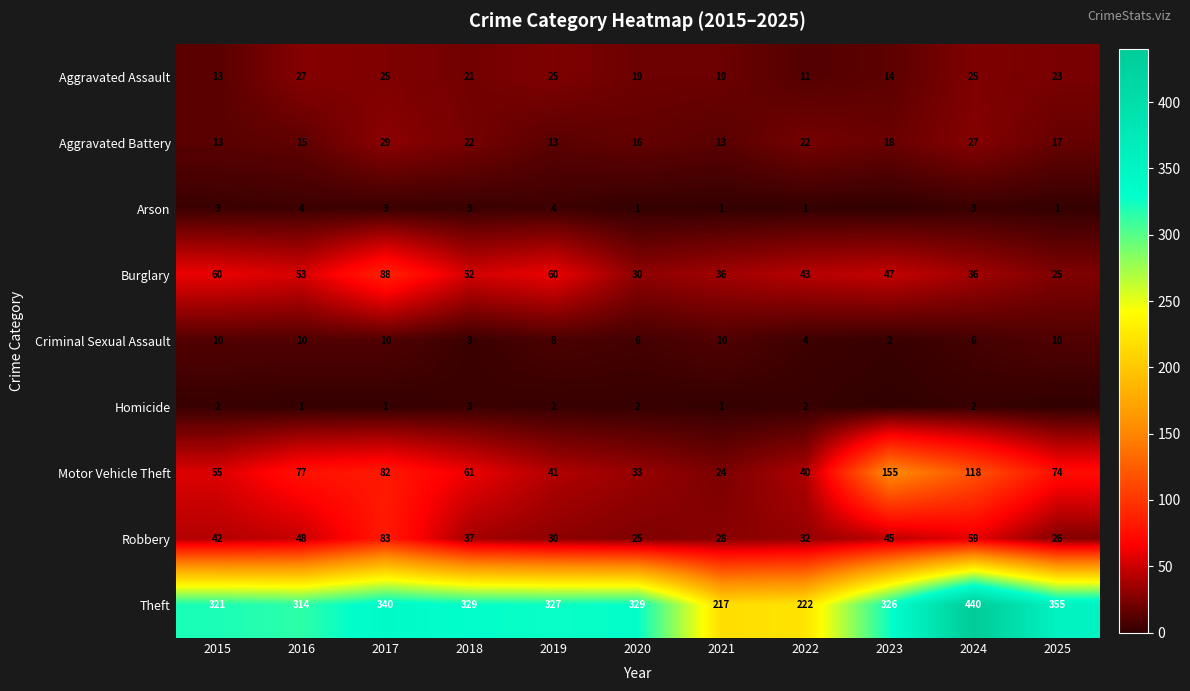

The Burglary series shows 19 at 2023. True or false?

False